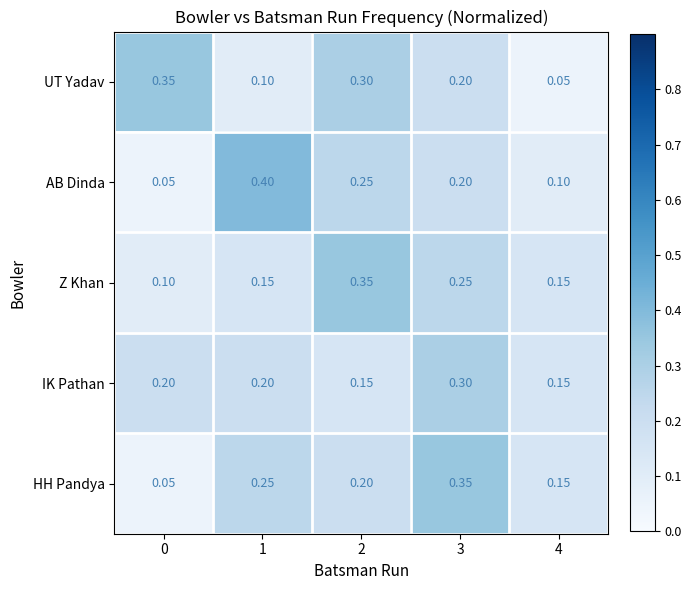

Which series has the largest range (max minus min)?

AB Dinda